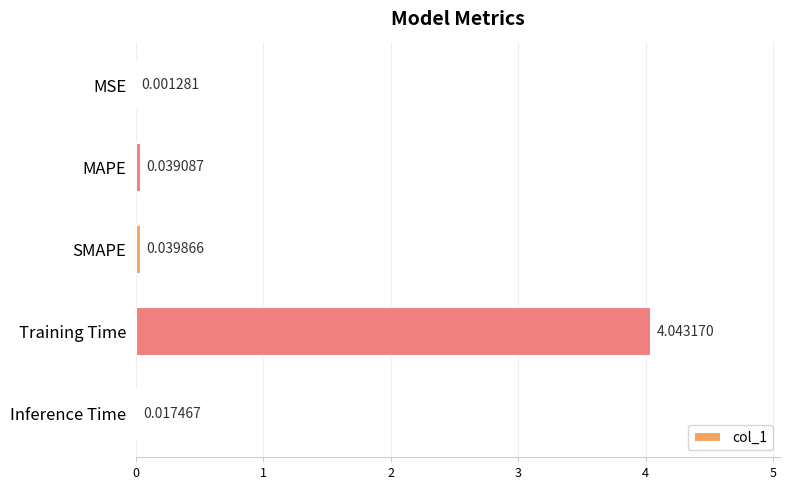

At which category does the chart reach its peak across all series?

Training Time